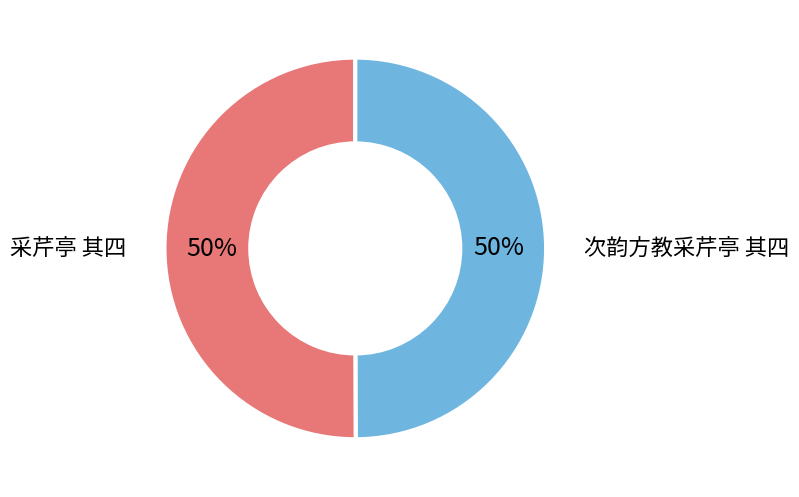

What percentage is the 采芹亭 其四 slice, to the nearest percent?

50%